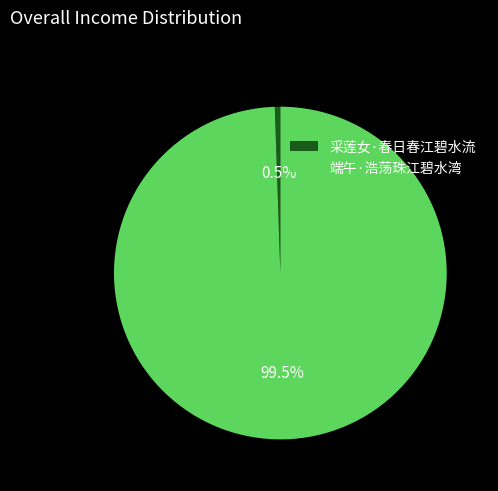

How many slices are in this pie chart?

2